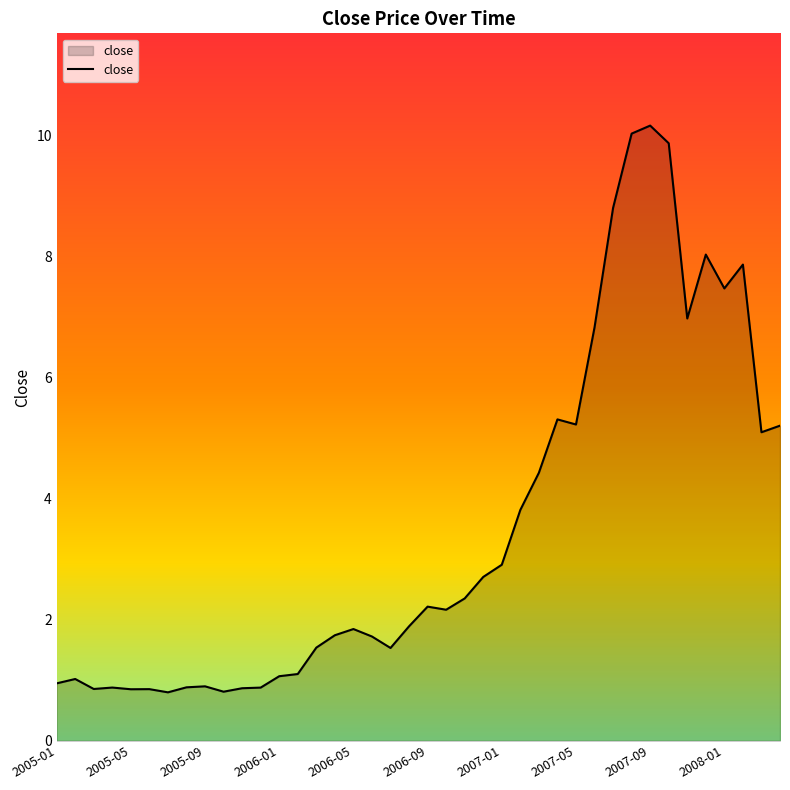

What is the difference between the maximum and minimum values?

9.4